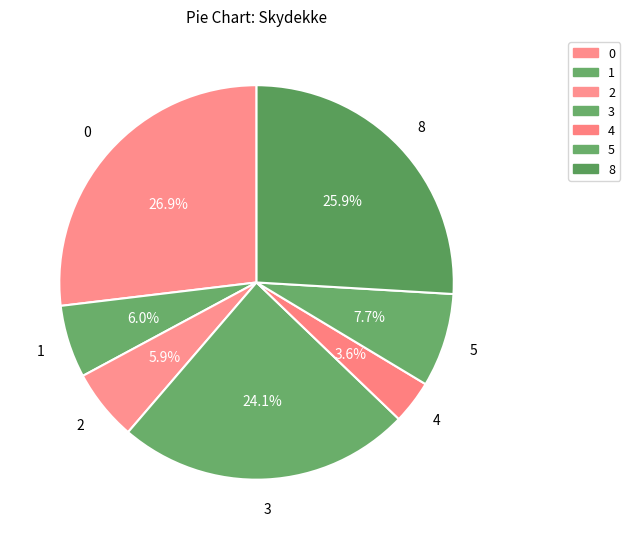

How many slices are in this pie chart?

7